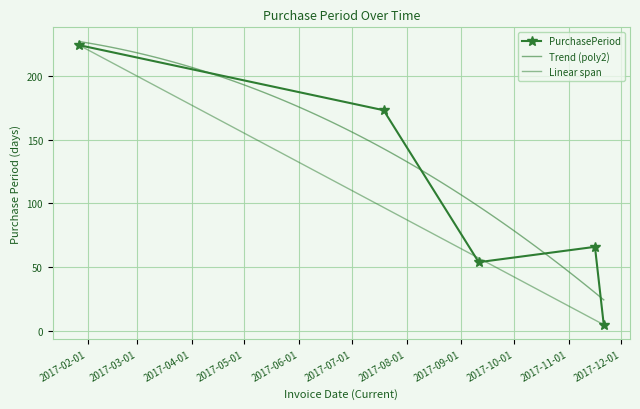

How many points are higher than both their immediate neighbors (excluding endpoints)?

1